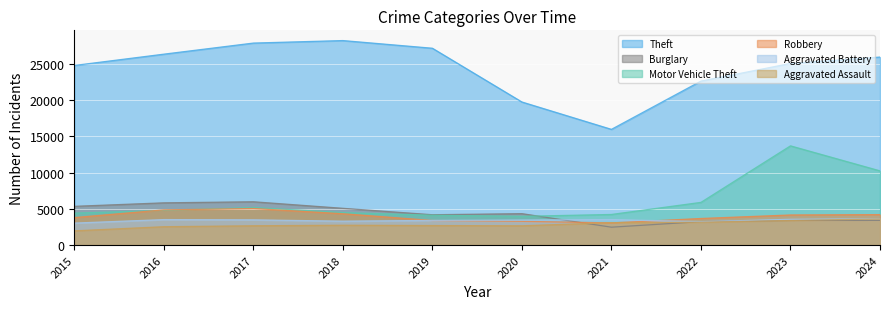

What is the value of the Motor Vehicle Theft point at the 8th from the left?

5885